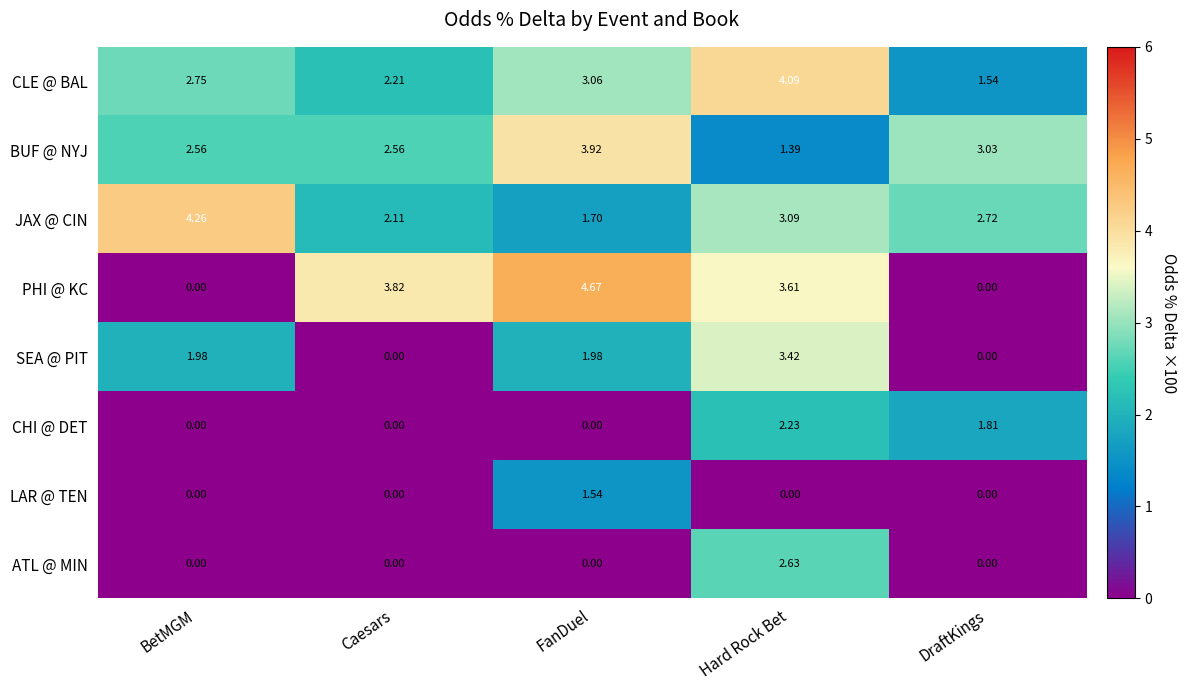

At which category is the sum across all series the highest?

Hard Rock Bet